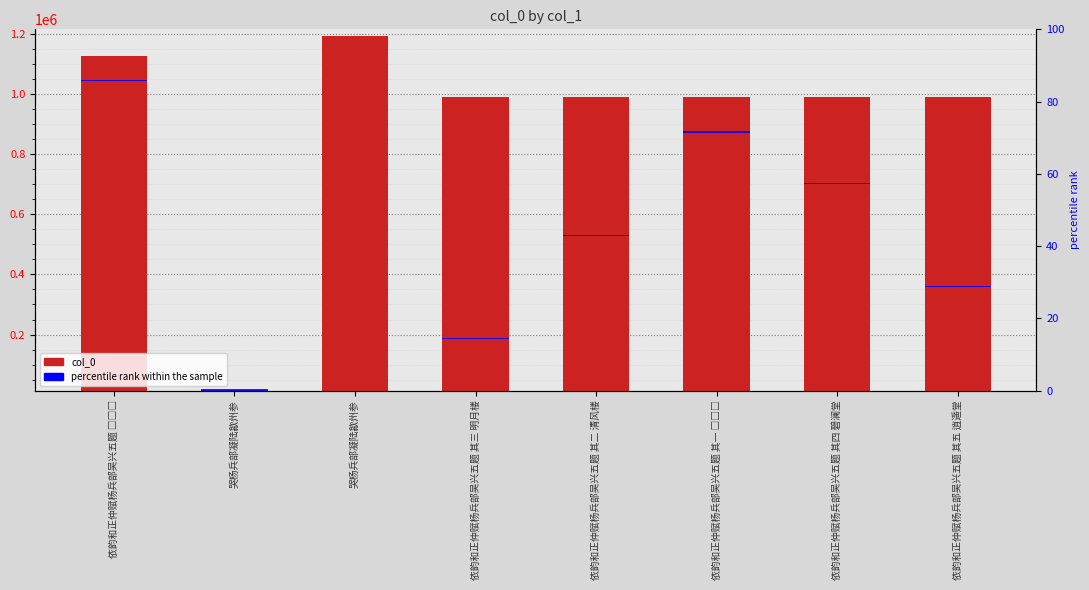

How many bars are there in total?

16